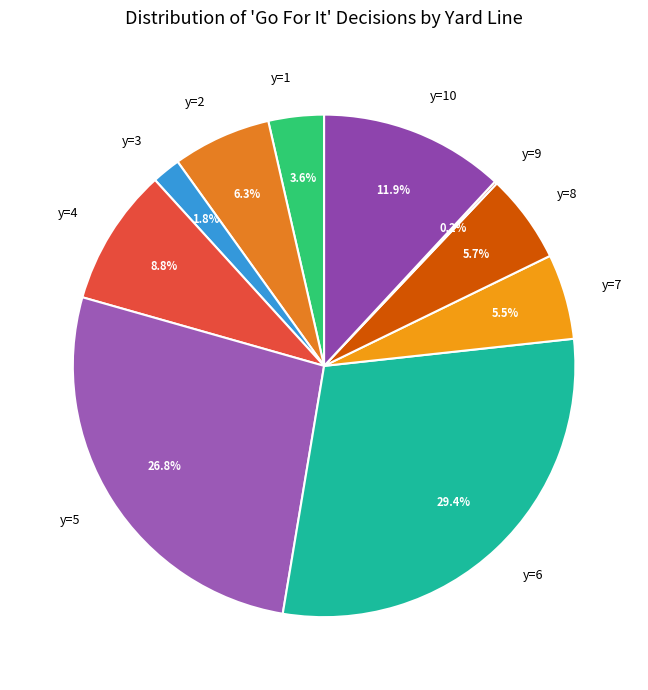

What percentage is the y=6 slice, to the nearest percent?

29%